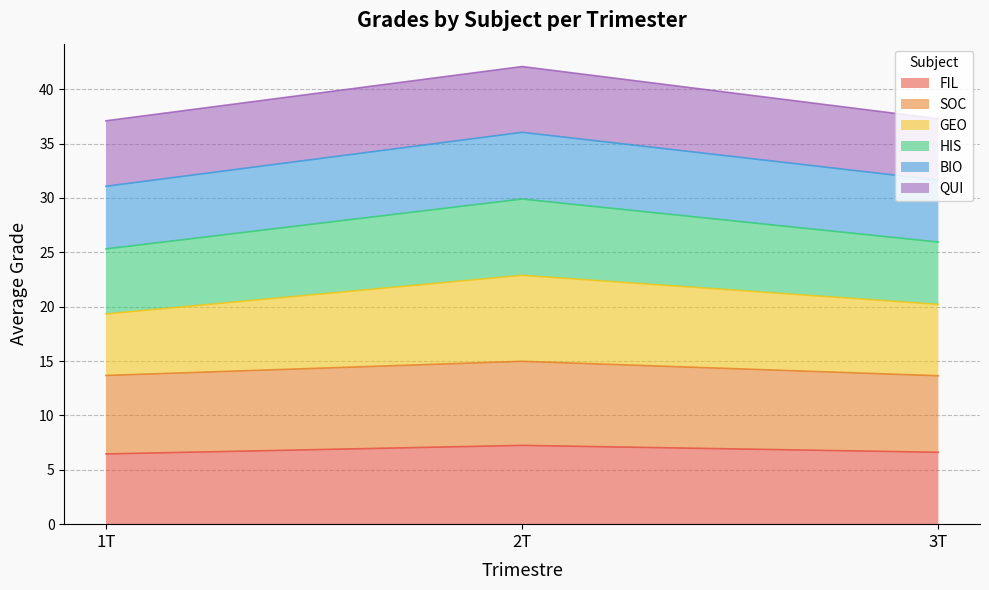

Which series has the widest spread of values?

BIO